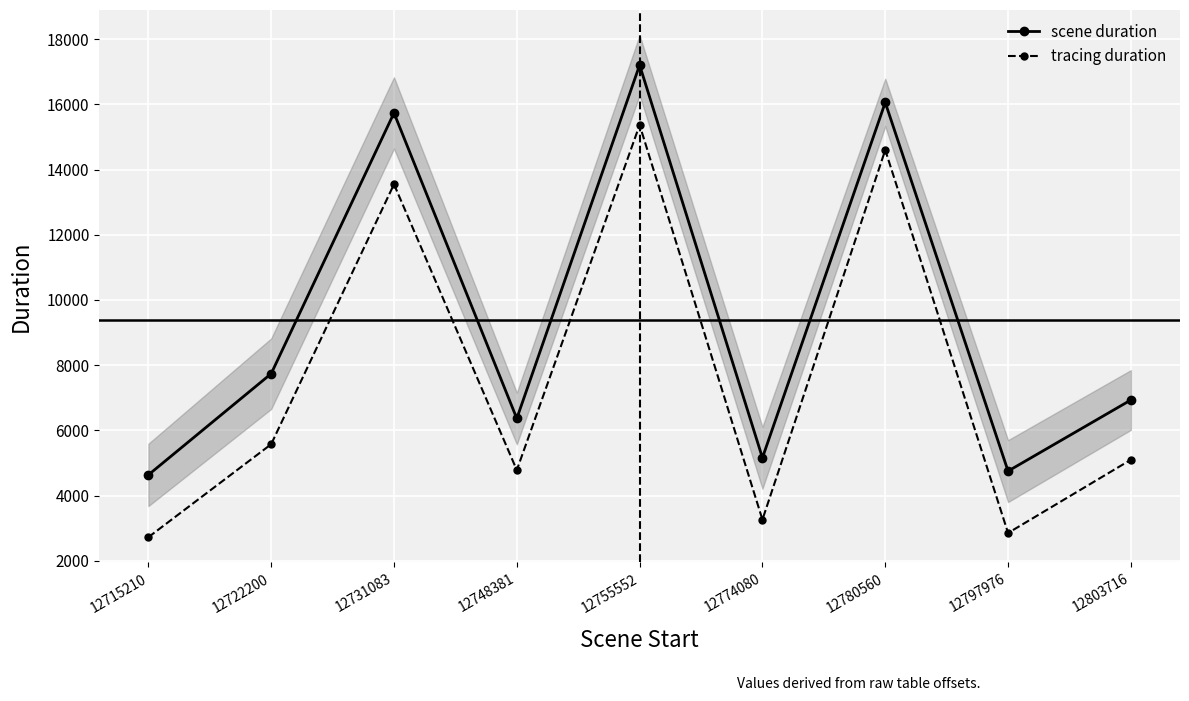

How many categories are shown in the chart?

9